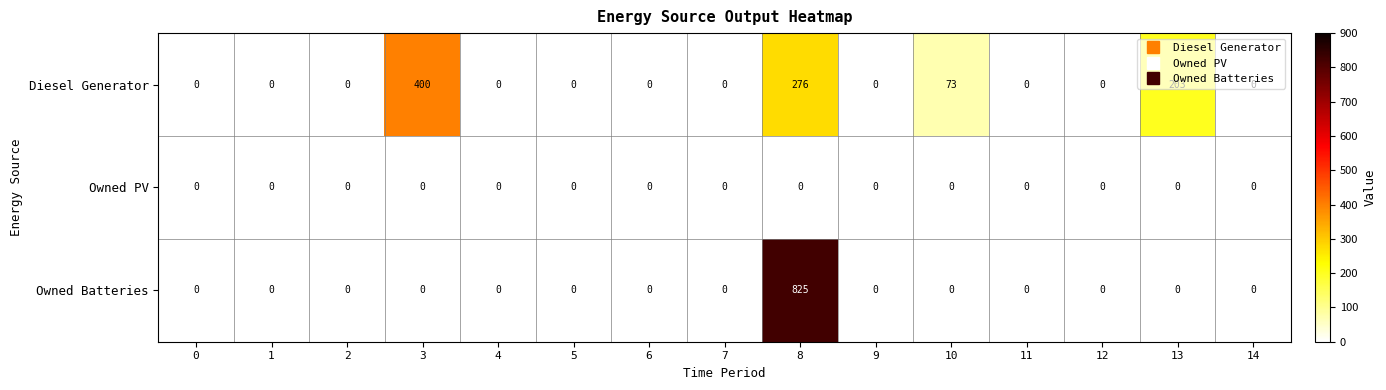

List the series in order of their peak value, highest first.

Owned Batteries, Diesel Generator, Owned PV